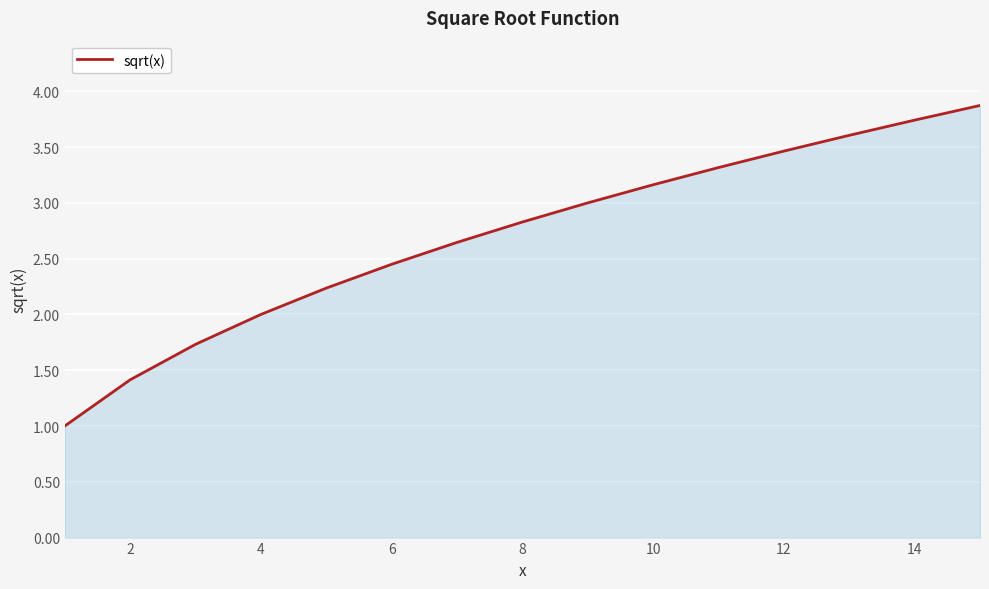

What is the greatest value displayed?

3.9